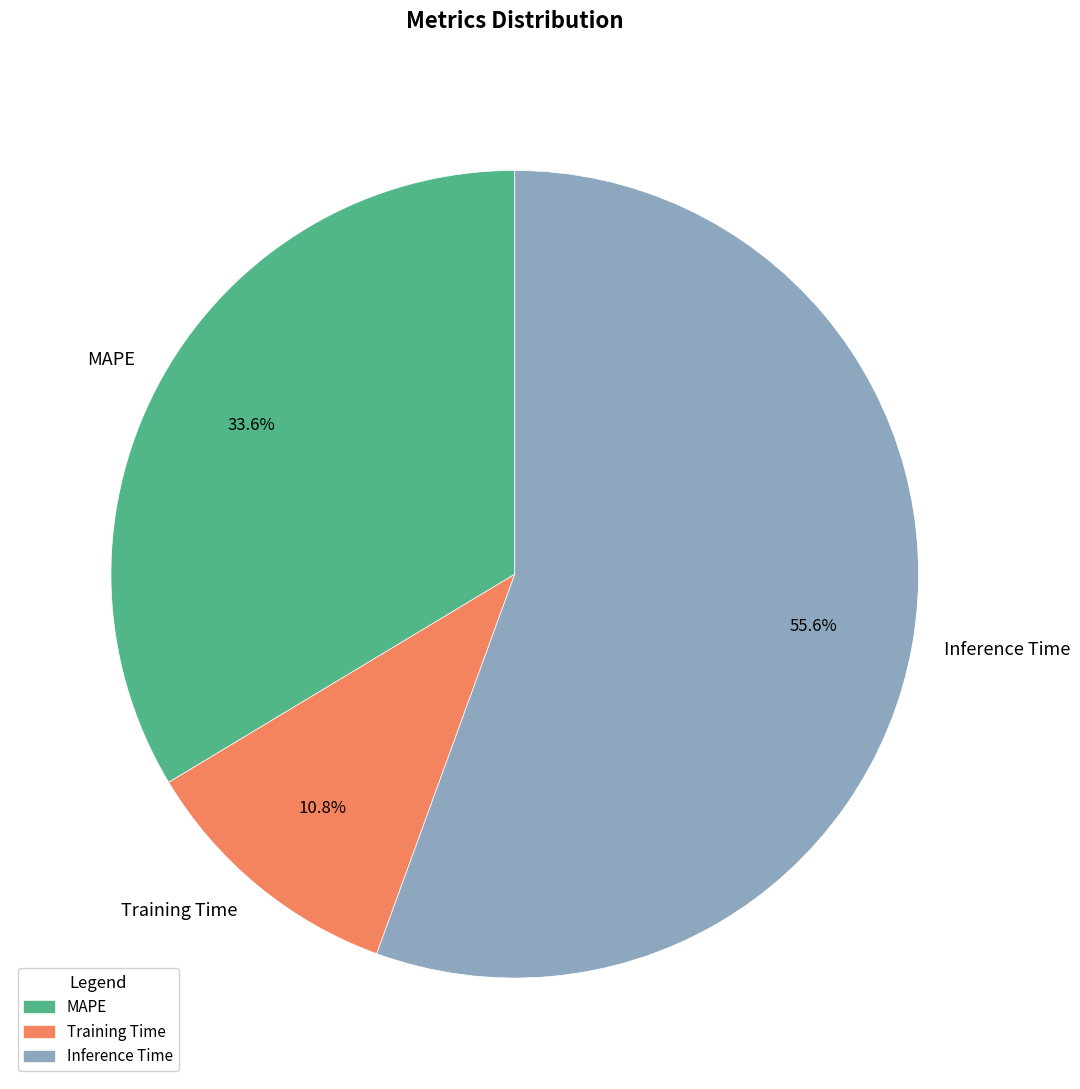

Between Training Time and Inference Time, which is larger?

Inference Time